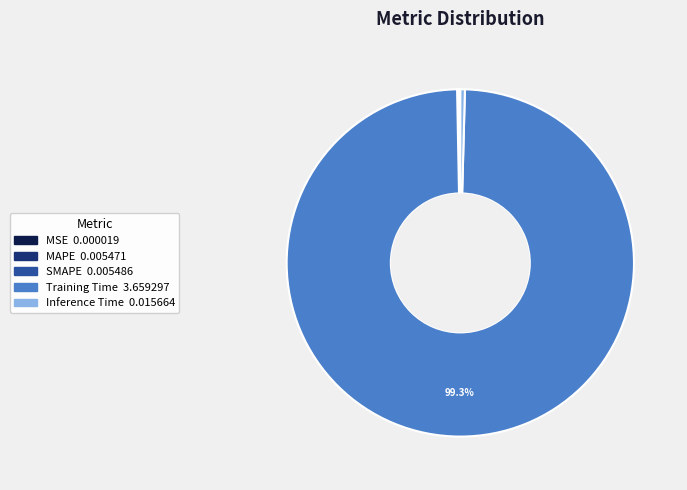

Which slice is the largest?

Training Time